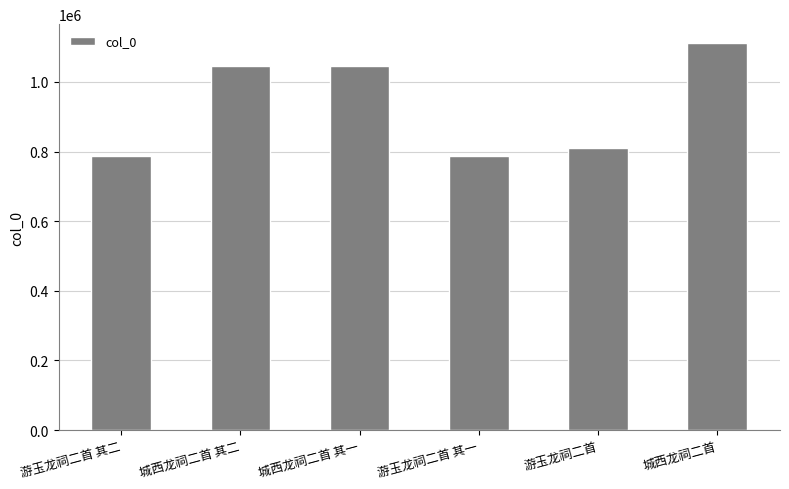

The value at 游玉龙祠二首 is 445632. True or false?

False